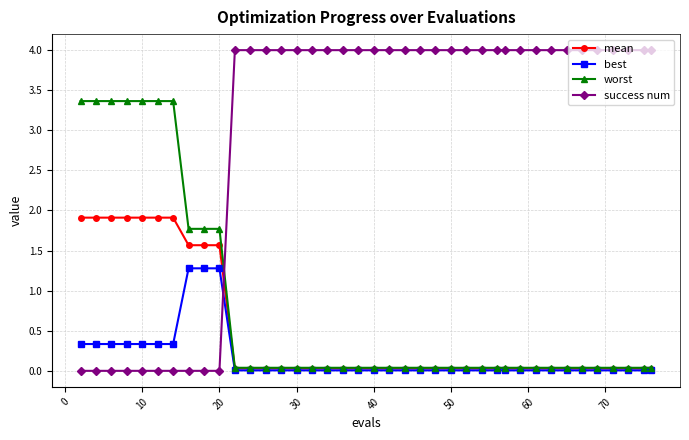

Which series has the largest total across all categories?

success num